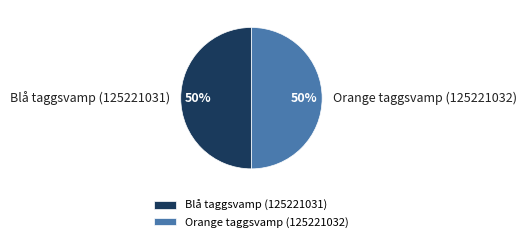

How many slices are in this pie chart?

2